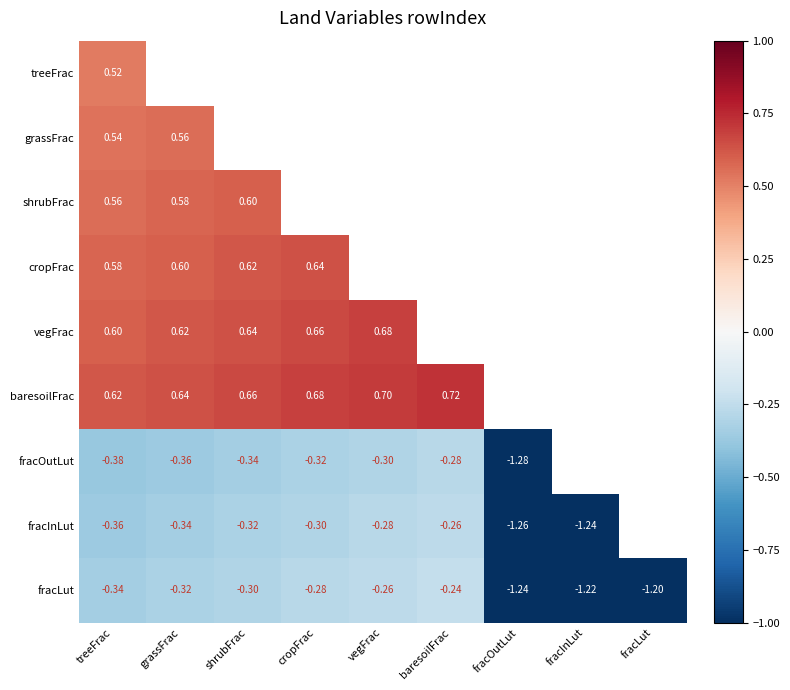

What is the minimum value shown in the chart?

-1.3